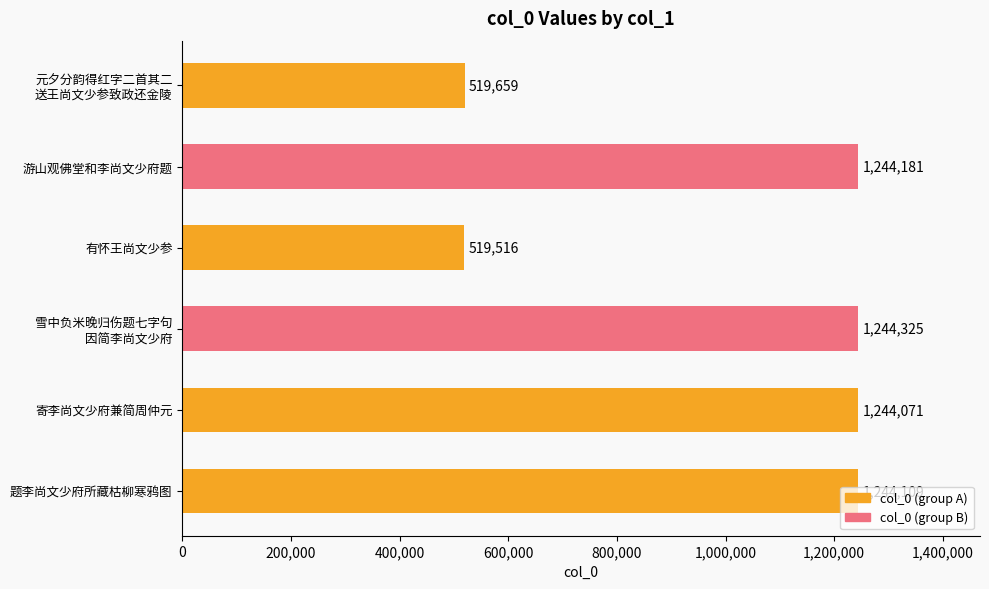

What is the change in value from 游山观佛堂和李尚文少府题 to 有怀王尚文少参?

-724665